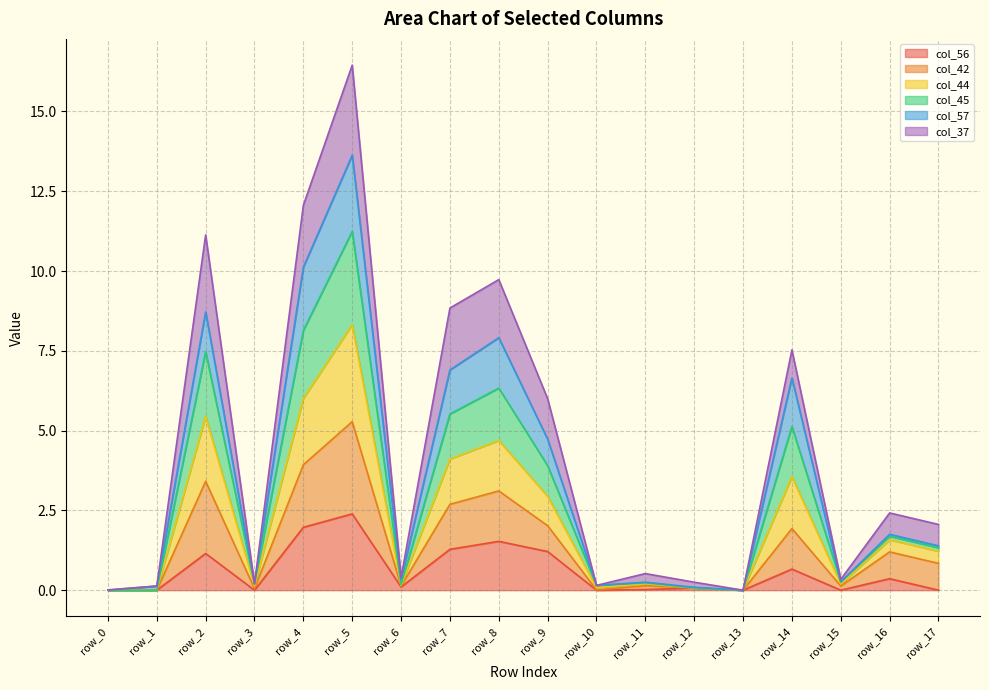

Which category has the highest value across all series?

row_5